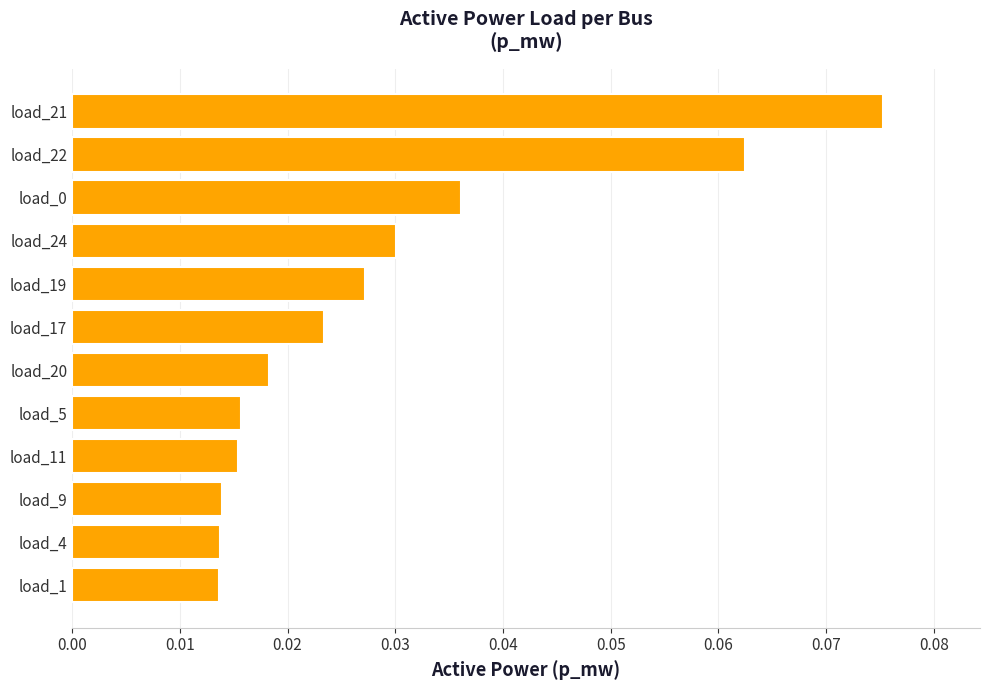

At which category does the chart reach its peak across all series?

load_21